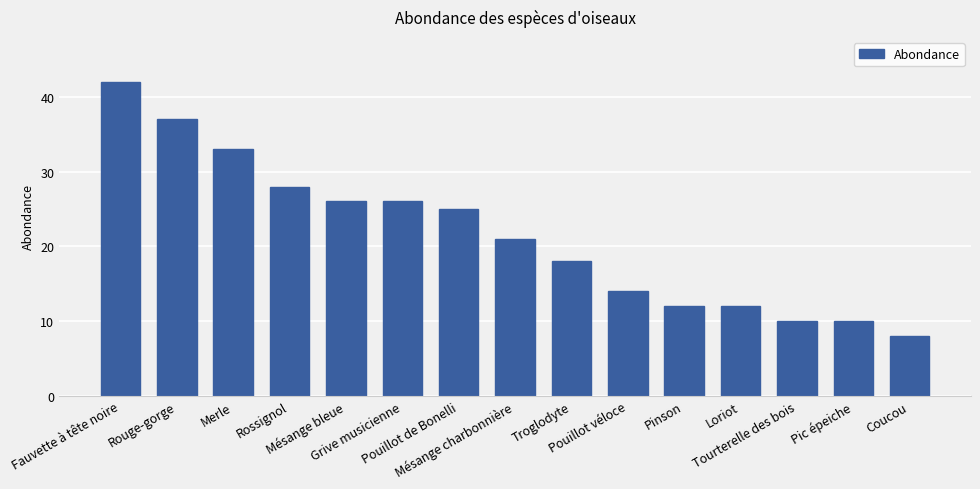

Where does the data first go above 21?

Fauvette à tête noire